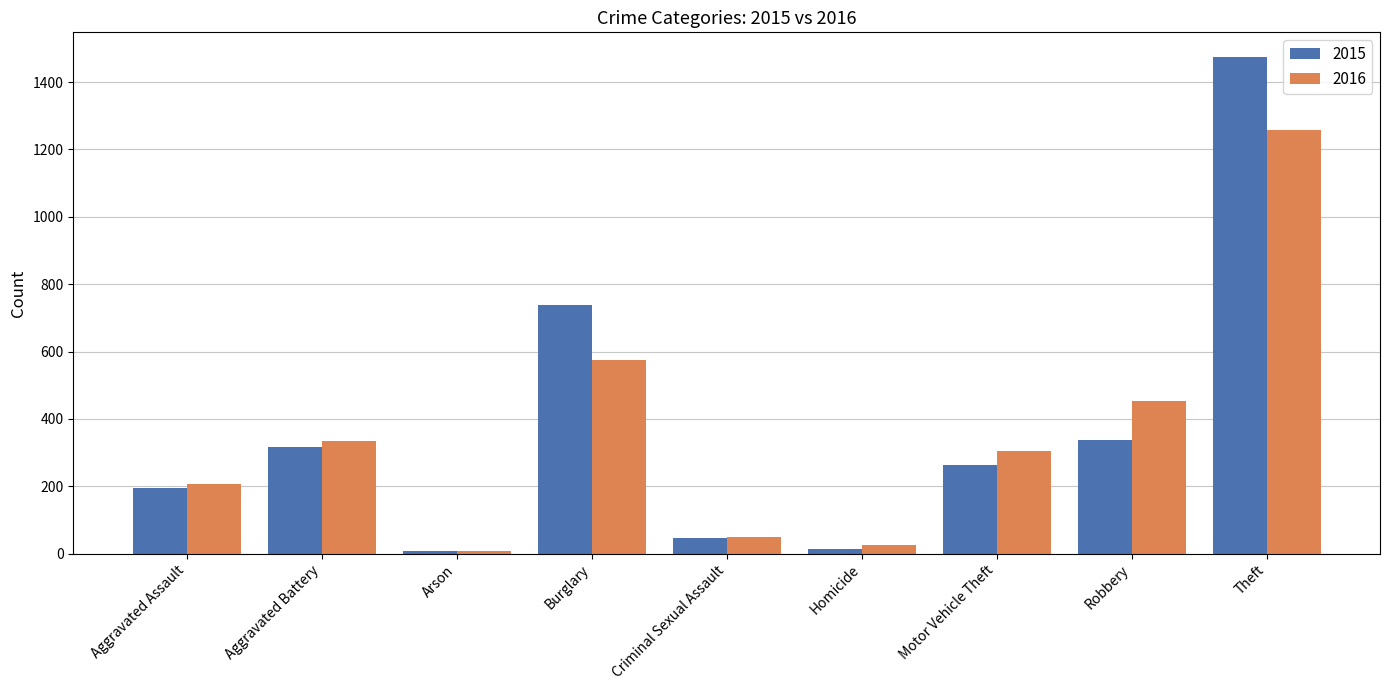

True or false: 2016 has a value of 778 at Burglary.

False